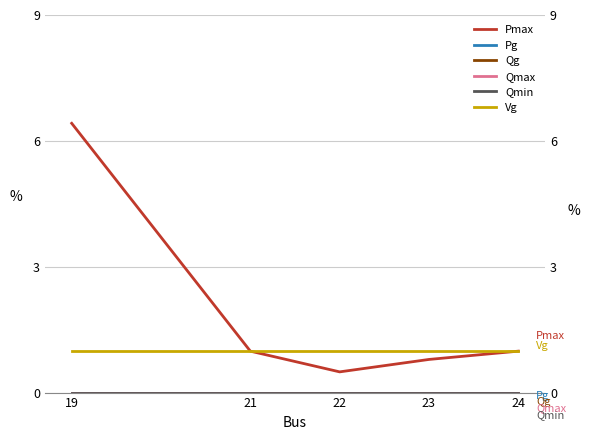

The value of Qg at 19 is 0.0. True or false?

True